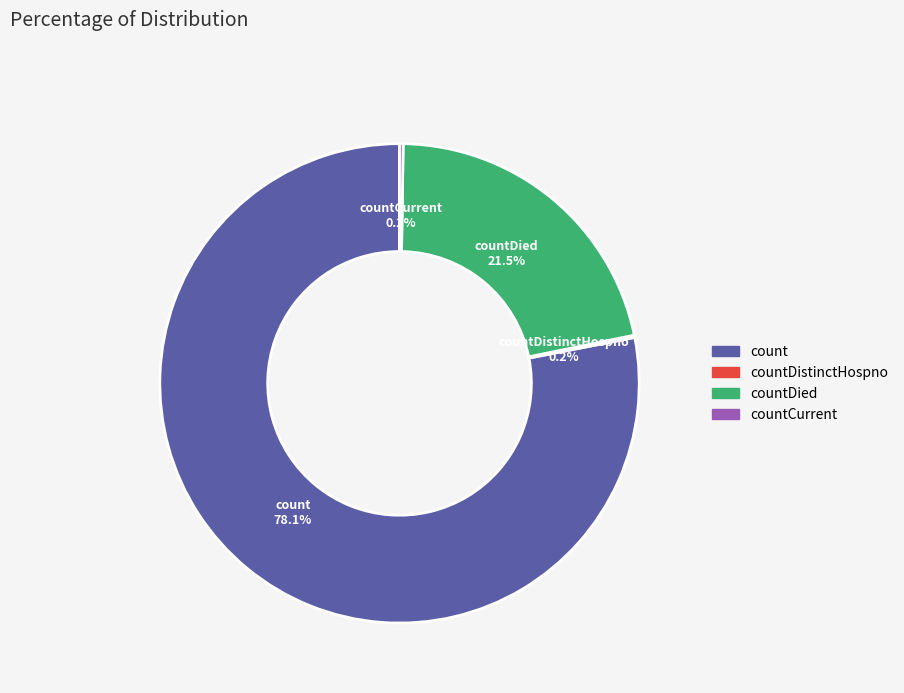

To the nearest percent, what portion does count represent?

78%